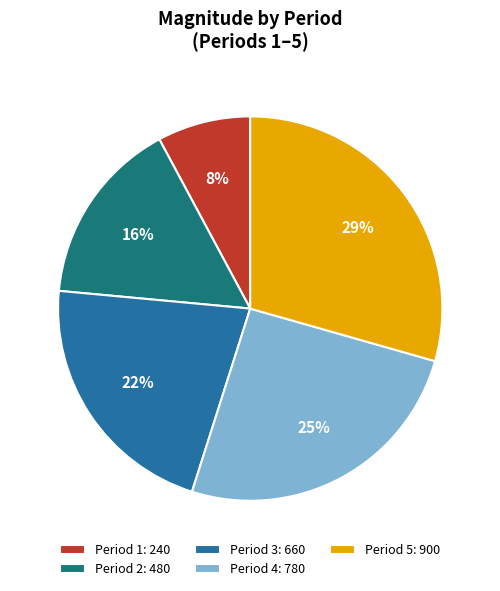

To the nearest percent, what is the average slice percentage?

20%